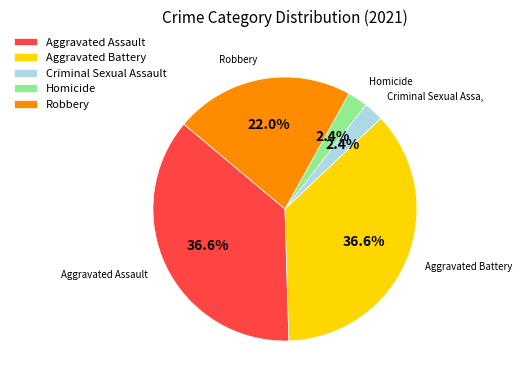

Do Criminal Sexual Assault and Homicide together represent more than half of the pie?

No